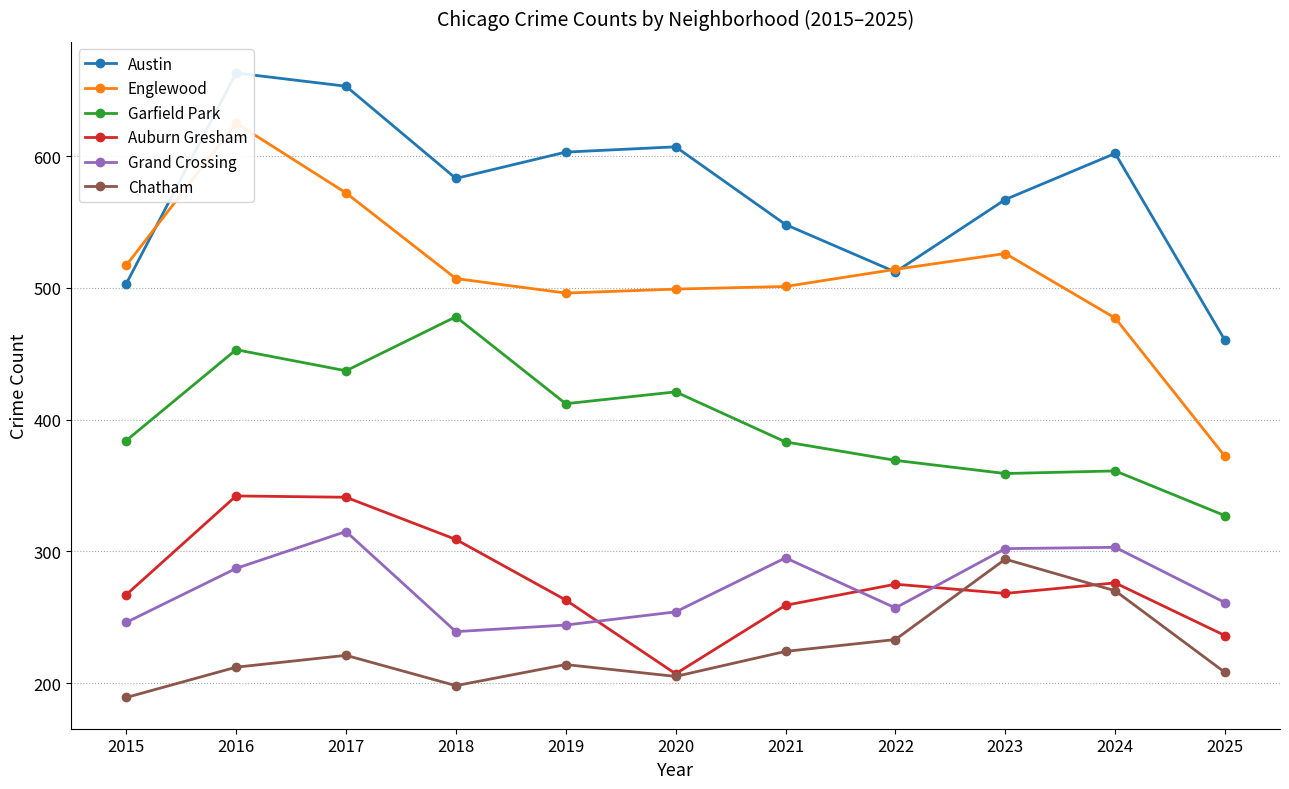

Rank the categories by Grand Crossing value from highest to lowest.

2017, 2024, 2023, 2021, 2016, 2025, 2022, 2020, 2015, 2019, 2018